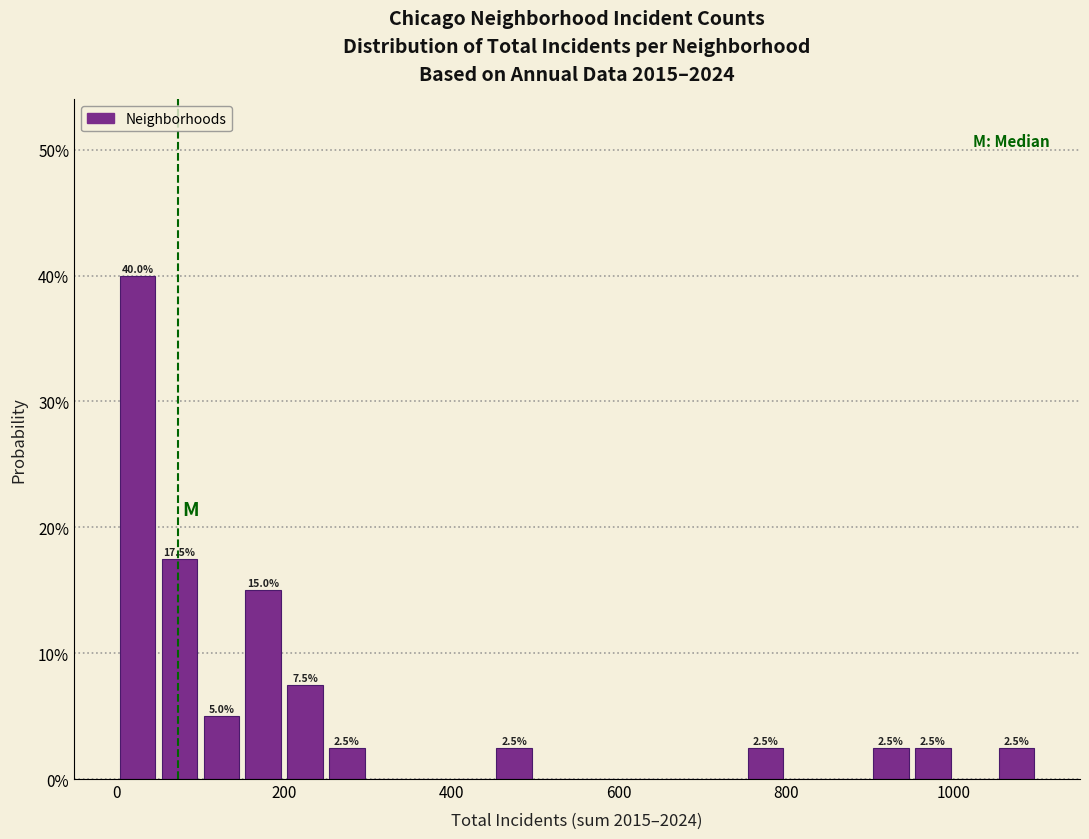

Read against the x-axis, roughly where is the centre of the tallest bar?

20